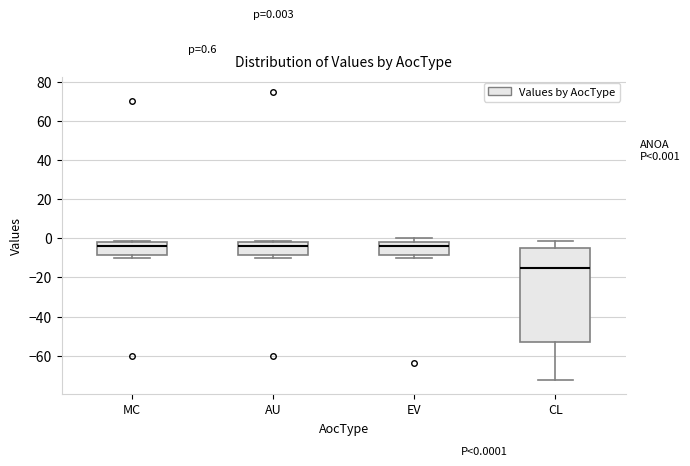

Which box is the tallest, from its lower edge to its upper edge?

CL